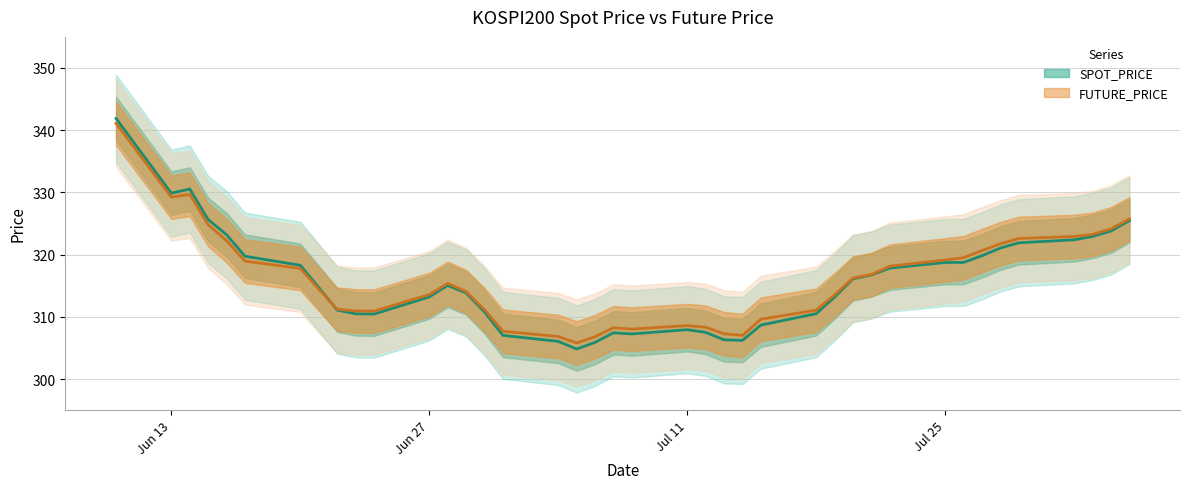

What is the sum of the FUTURE_PRICE values at 2022-08-01 and 2022-06-22?

632.2